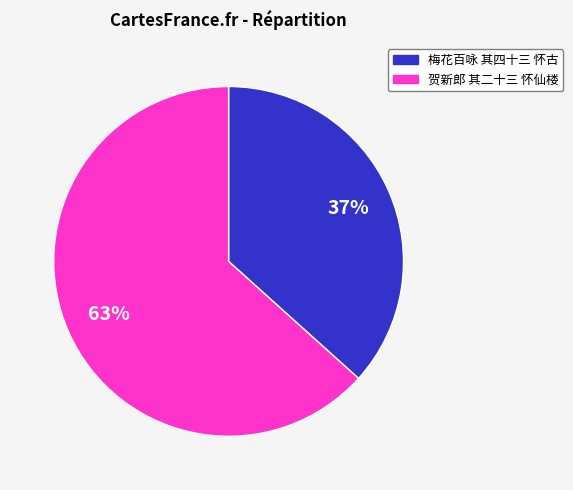

Is the sum of 梅花百咏 其四十三 怀古 and 贺新郎 其二十三 怀仙楼 greater than half?

Yes